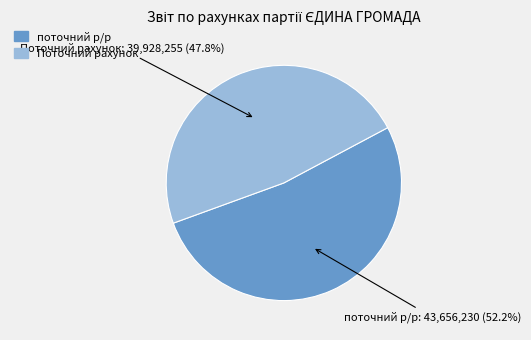

Is it true that Поточний рахунок is 48% of the pie?

True